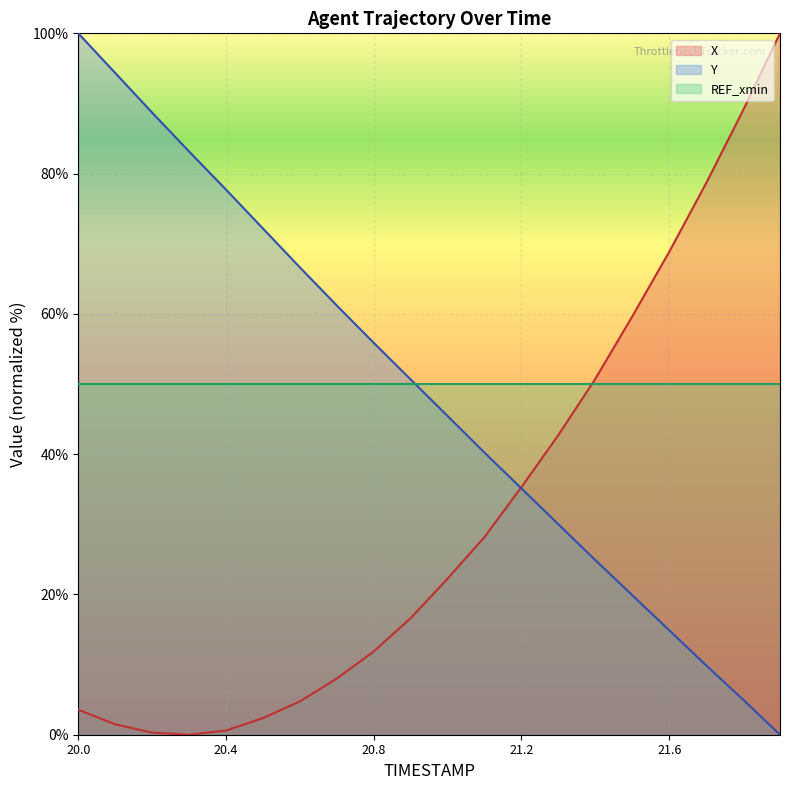

Reading left to right, extract all data points from this chart.

X: 3.6	1.5	0.3	0.0	0.6	2.4	4.7	8.0	11.9	16.6	22.3	28.2	35.3	42.7	50.7	59.6	68.8	78.6	89.0	100.0
Y: 100.0	94.3	88.7	83.2	77.7	72.2	66.6	61.2	55.9	50.7	45.4	40.2	35.1	30.0	24.9	19.9	14.9	9.9	5.0	0.0